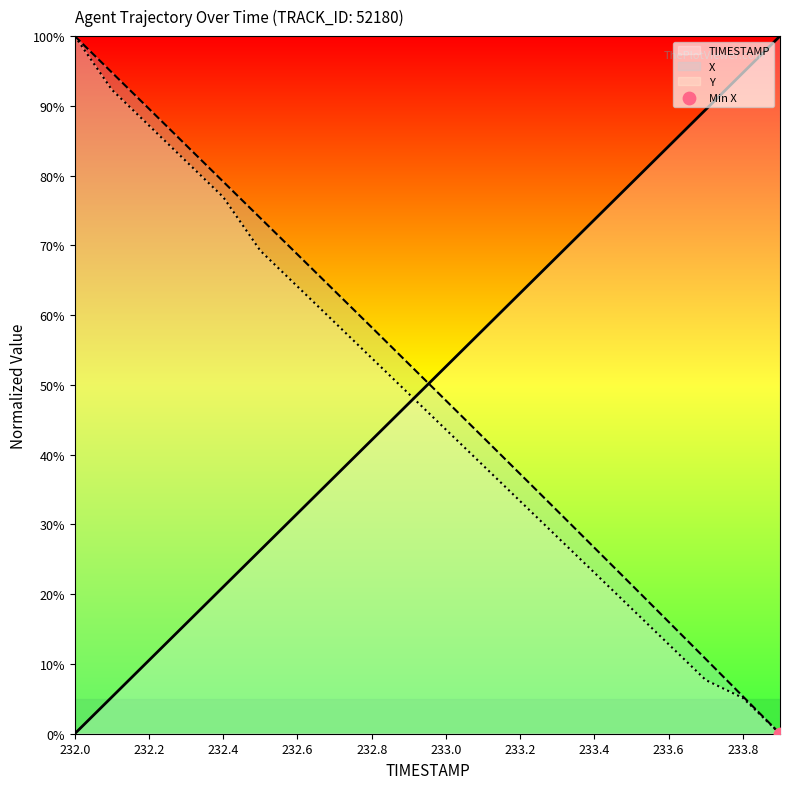

Which series reaches the minimum Y coordinate?

TIMESTAMP